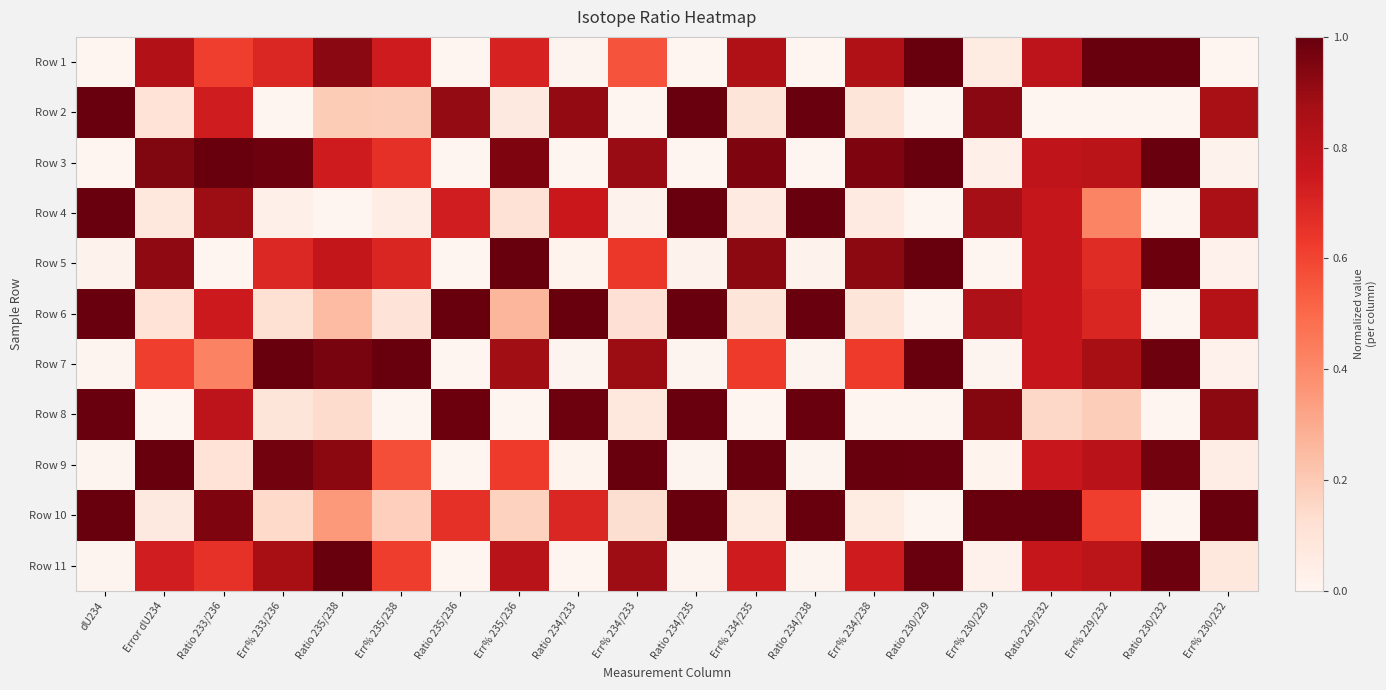

Reading left to right, what are all the values shown in this chart?

Row 1: dU234=0.0	Error dU234=0.8	Ratio 233/236=0.6	Err% 233/236=0.7	Ratio 235/238=0.9	Err% 235/238=0.7	Ratio 235/236=0.0	Err% 235/236=0.7	Ratio 234/233=0.0	Err% 234/233=0.6	Ratio 234/235=0.0	Err% 234/235=0.8	Ratio 234/238=0.0	Err% 234/238=0.8	Ratio 230/229=1.0	Err% 230/229=0.1	Ratio 229/232=0.8	Err% 229/232=1.0	Ratio 230/232=1.0	Err% 230/232=0.0
Row 2: dU234=1.0	Error dU234=0.1	Ratio 233/236=0.7	Err% 233/236=0.0	Ratio 235/238=0.2	Err% 235/238=0.2	Ratio 235/236=0.9	Err% 235/236=0.1	Ratio 234/233=0.9	Err% 234/233=0.0	Ratio 234/235=1.0	Err% 234/235=0.1	Ratio 234/238=1.0	Err% 234/238=0.1	Ratio 230/229=0.0	Err% 230/229=0.9	Ratio 229/232=0.0	Err% 229/232=0.0	Ratio 230/232=0.0	Err% 230/232=0.9
Row 3: dU234=0.0	Error dU234=0.9	Ratio 233/236=1.0	Err% 233/236=1.0	Ratio 235/238=0.7	Err% 235/238=0.7	Ratio 235/236=0.0	Err% 235/236=1.0	Ratio 234/233=0.0	Err% 234/233=0.9	Ratio 234/235=0.0	Err% 234/235=0.9	Ratio 234/238=0.0	Err% 234/238=0.9	Ratio 230/229=1.0	Err% 230/229=0.0	Ratio 229/232=0.8	Err% 229/232=0.8	Ratio 230/232=1.0	Err% 230/232=0.0
Row 4: dU234=1.0	Error dU234=0.1	Ratio 233/236=0.9	Err% 233/236=0.0	Ratio 235/238=0.0	Err% 235/238=0.0	Ratio 235/236=0.7	Err% 235/236=0.1	Ratio 234/233=0.8	Err% 234/233=0.0	Ratio 234/235=1.0	Err% 234/235=0.1	Ratio 234/238=1.0	Err% 234/238=0.1	Ratio 230/229=0.0	Err% 230/229=0.9	Ratio 229/232=0.8	Err% 229/232=0.4	Ratio 230/232=0.0	Err% 230/232=0.9
Row 5: dU234=0.0	Error dU234=0.9	Ratio 233/236=0.0	Err% 233/236=0.7	Ratio 235/238=0.8	Err% 235/238=0.7	Ratio 235/236=0.0	Err% 235/236=1.0	Ratio 234/233=0.0	Err% 234/233=0.6	Ratio 234/235=0.0	Err% 234/235=0.9	Ratio 234/238=0.0	Err% 234/238=0.9	Ratio 230/229=1.0	Err% 230/229=0.0	Ratio 229/232=0.8	Err% 229/232=0.7	Ratio 230/232=1.0	Err% 230/232=0.0
Row 6: dU234=1.0	Error dU234=0.1	Ratio 233/236=0.7	Err% 233/236=0.1	Ratio 235/238=0.2	Err% 235/238=0.1	Ratio 235/236=1.0	Err% 235/236=0.3	Ratio 234/233=1.0	Err% 234/233=0.1	Ratio 234/235=1.0	Err% 234/235=0.1	Ratio 234/238=1.0	Err% 234/238=0.1	Ratio 230/229=0.0	Err% 230/229=0.8	Ratio 229/232=0.8	Err% 229/232=0.7	Ratio 230/232=0.0	Err% 230/232=0.8
Row 7: dU234=0.0	Error dU234=0.6	Ratio 233/236=0.4	Err% 233/236=1.0	Ratio 235/238=1.0	Err% 235/238=1.0	Ratio 235/236=0.0	Err% 235/236=0.9	Ratio 234/233=0.0	Err% 234/233=0.9	Ratio 234/235=0.0	Err% 234/235=0.6	Ratio 234/238=0.0	Err% 234/238=0.6	Ratio 230/229=1.0	Err% 230/229=0.0	Ratio 229/232=0.8	Err% 229/232=0.9	Ratio 230/232=1.0	Err% 230/232=0.0
Row 8: dU234=1.0	Error dU234=0.0	Ratio 233/236=0.8	Err% 233/236=0.1	Ratio 235/238=0.1	Err% 235/238=0.0	Ratio 235/236=1.0	Err% 235/236=0.0	Ratio 234/233=1.0	Err% 234/233=0.1	Ratio 234/235=1.0	Err% 234/235=0.0	Ratio 234/238=1.0	Err% 234/238=0.0	Ratio 230/229=0.0	Err% 230/229=0.9	Ratio 229/232=0.2	Err% 229/232=0.2	Ratio 230/232=0.0	Err% 230/232=0.9
Row 9: dU234=0.0	Error dU234=1.0	Ratio 233/236=0.1	Err% 233/236=1.0	Ratio 235/238=0.9	Err% 235/238=0.6	Ratio 235/236=0.0	Err% 235/236=0.6	Ratio 234/233=0.0	Err% 234/233=1.0	Ratio 234/235=0.0	Err% 234/235=1.0	Ratio 234/238=0.0	Err% 234/238=1.0	Ratio 230/229=1.0	Err% 230/229=0.0	Ratio 229/232=0.8	Err% 229/232=0.8	Ratio 230/232=1.0	Err% 230/232=0.1
Row 10: dU234=1.0	Error dU234=0.1	Ratio 233/236=0.9	Err% 233/236=0.1	Ratio 235/238=0.4	Err% 235/238=0.2	Ratio 235/236=0.7	Err% 235/236=0.2	Ratio 234/233=0.7	Err% 234/233=0.1	Ratio 234/235=1.0	Err% 234/235=0.1	Ratio 234/238=1.0	Err% 234/238=0.1	Ratio 230/229=0.0	Err% 230/229=1.0	Ratio 229/232=1.0	Err% 229/232=0.6	Ratio 230/232=0.0	Err% 230/232=1.0
Row 11: dU234=0.0	Error dU234=0.7	Ratio 233/236=0.7	Err% 233/236=0.9	Ratio 235/238=1.0	Err% 235/238=0.6	Ratio 235/236=0.0	Err% 235/236=0.8	Ratio 234/233=0.0	Err% 234/233=0.9	Ratio 234/235=0.0	Err% 234/235=0.7	Ratio 234/238=0.0	Err% 234/238=0.7	Ratio 230/229=1.0	Err% 230/229=0.0	Ratio 229/232=0.8	Err% 229/232=0.8	Ratio 230/232=1.0	Err% 230/232=0.1